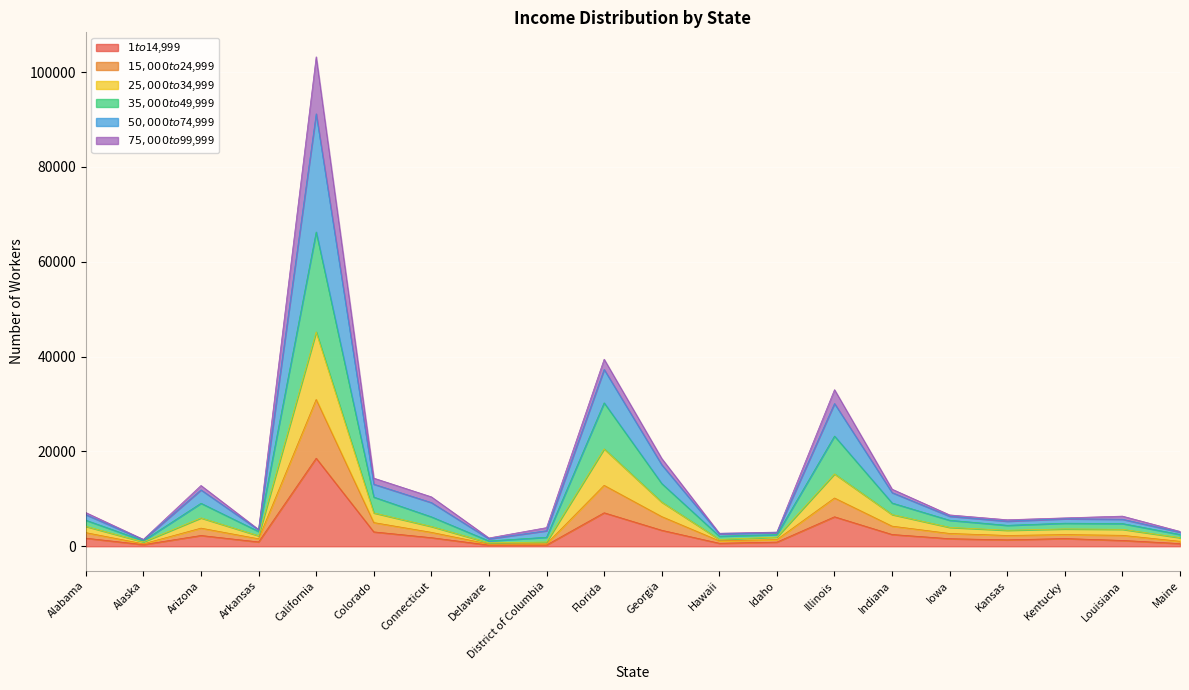

What is the difference between the $15,000 to $24,999 values at Idaho and Arkansas?

285